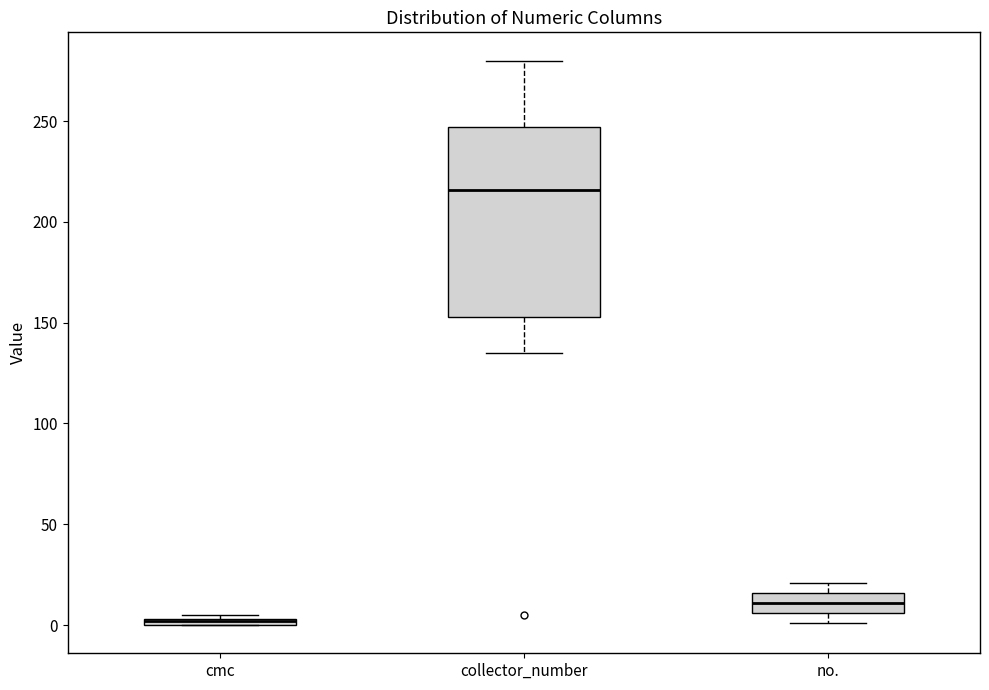

Which box is the tallest, from its lower edge to its upper edge?

collector_number